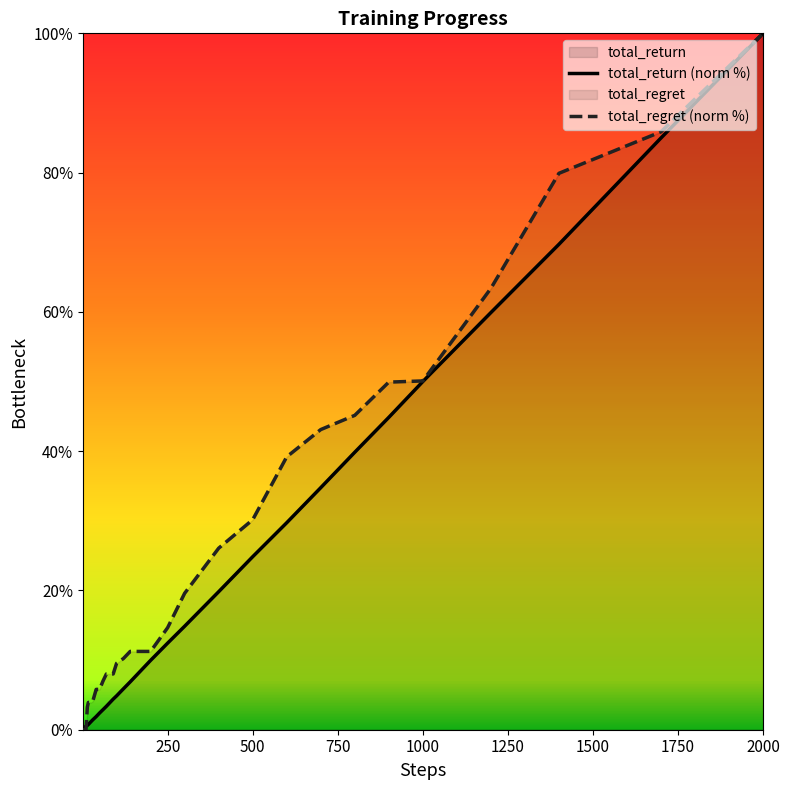

Which series has the largest total across all categories?

total_regret (norm %)